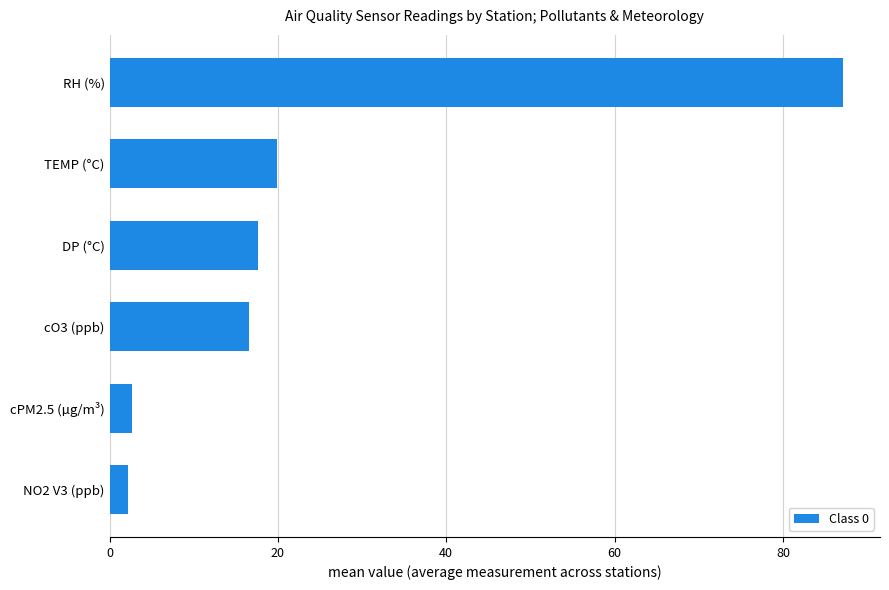

True or false: the data shows 19.8 at TEMP (°C).

True